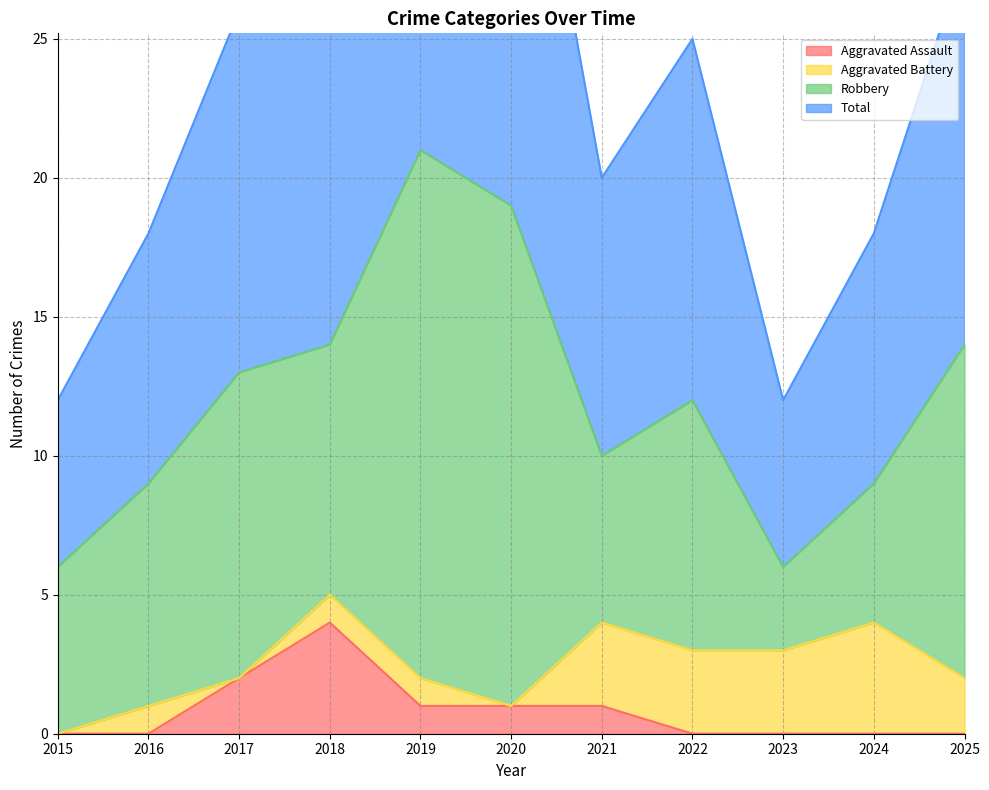

At which category does the chart reach its minimum across all series?

2015